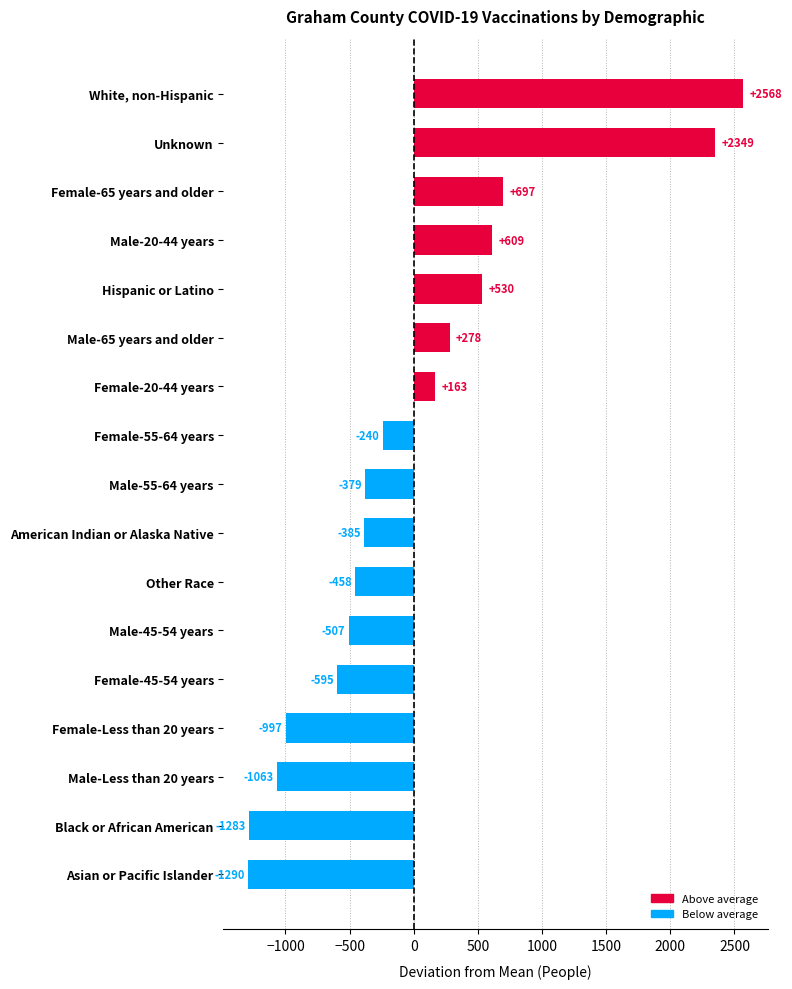

List the labels in order of value, largest first.

White, non-Hispanic, Unknown, Female-65 years and older, Male-20-44 years, Hispanic or Latino, Male-65 years and older, Female-20-44 years, Female-55-64 years, Male-55-64 years, American Indian or Alaska Native, Other Race, Male-45-54 years, Female-45-54 years, Female-Less than 20 years, Male-Less than 20 years, Black or African American, Asian or Pacific Islander